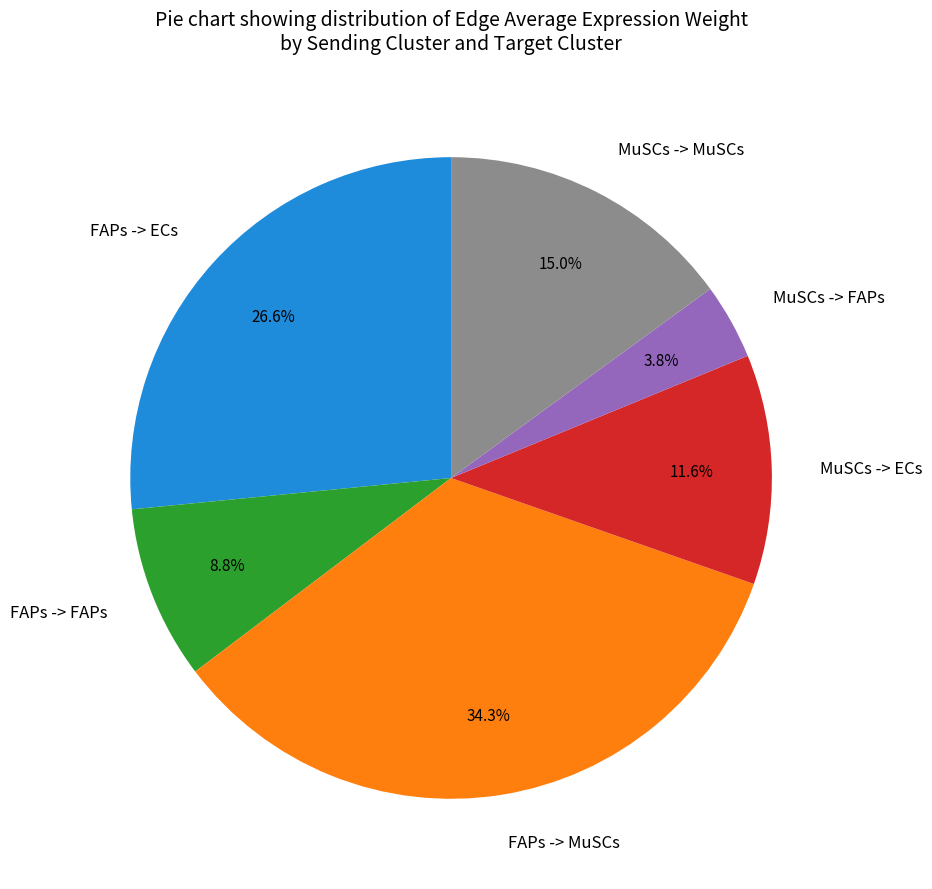

How many segments does this pie chart have?

6